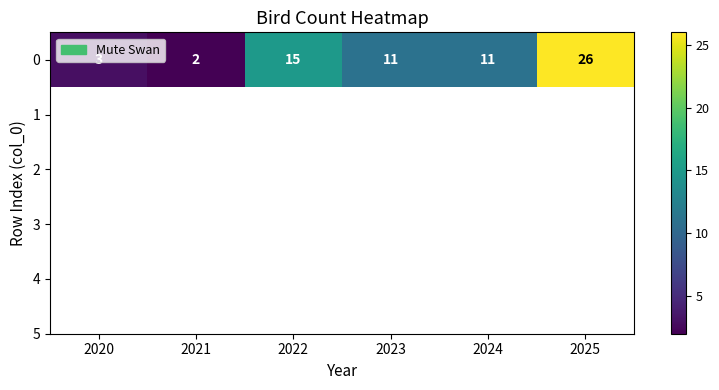

Count the number of values greater than 11.

2